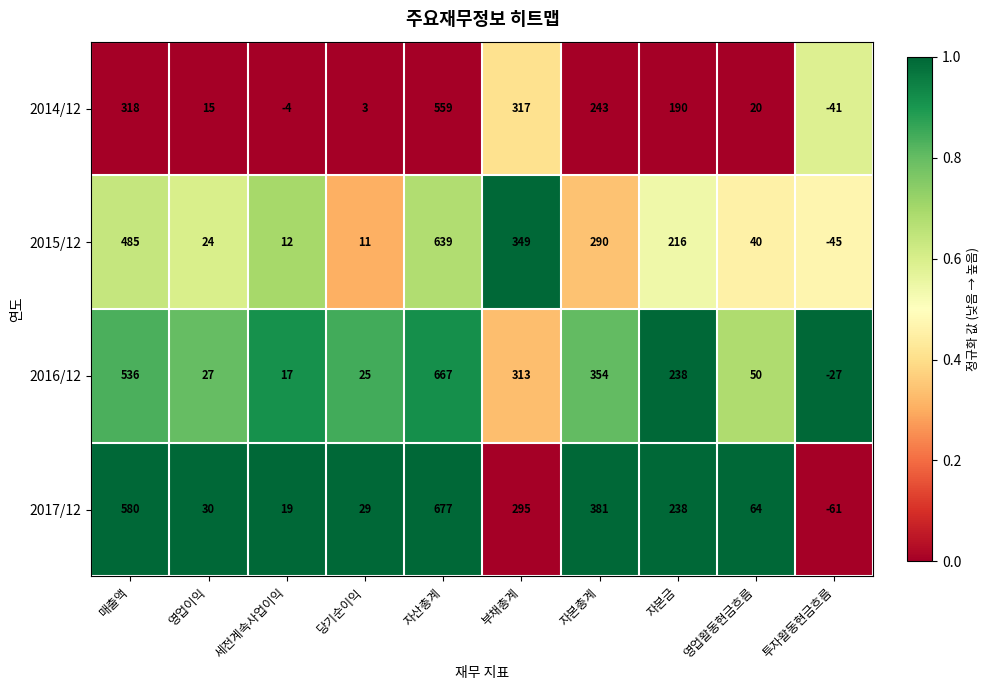

Count the number of categories in the chart.

10